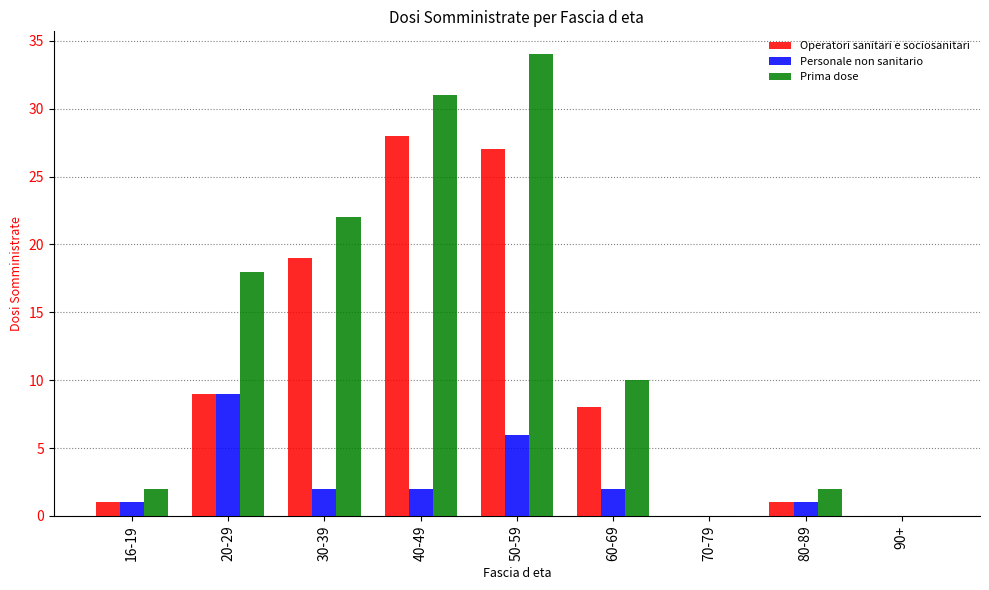

How many Personale non sanitario values are between 1 and 2?

5